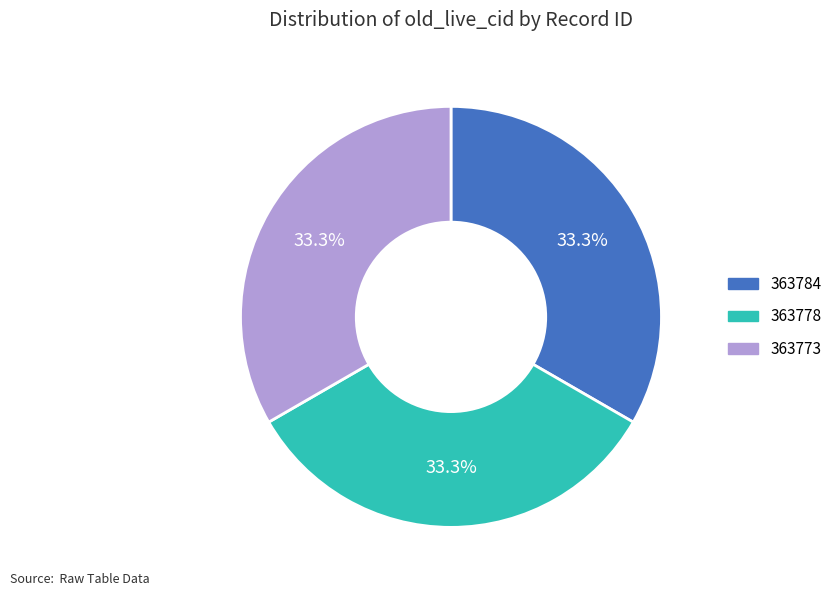

Is there a majority slice in this chart?

No